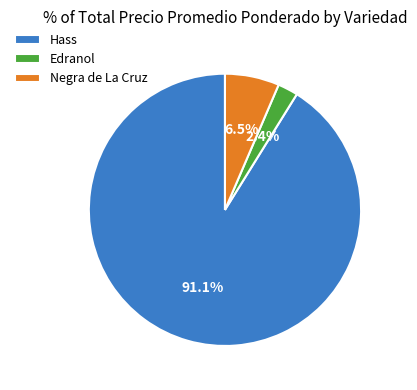

Which category has the biggest portion of the pie?

Hass